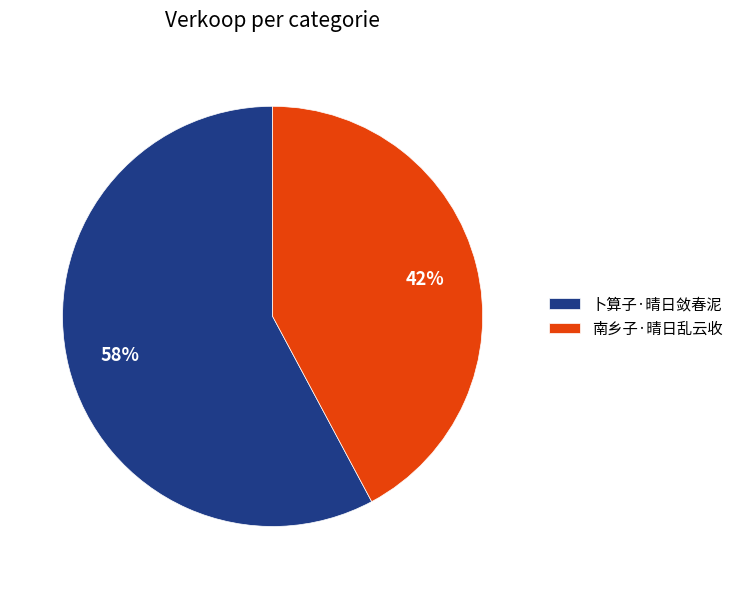

To the nearest percent, what is the average slice percentage?

50%